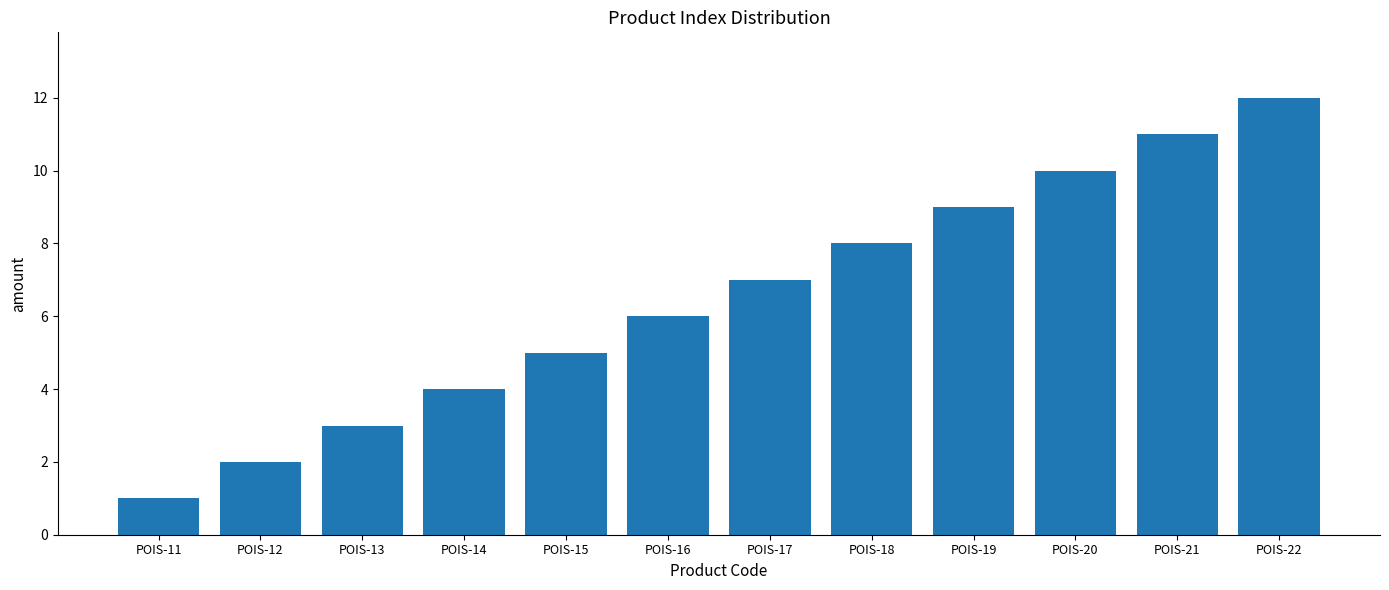

Reading right to left, transcribe all the data shown in this chart.

POIS-22=12	POIS-21=11	POIS-20=10	POIS-19=9	POIS-18=8	POIS-17=7	POIS-16=6	POIS-15=5	POIS-14=4	POIS-13=3	POIS-12=2	POIS-11=1